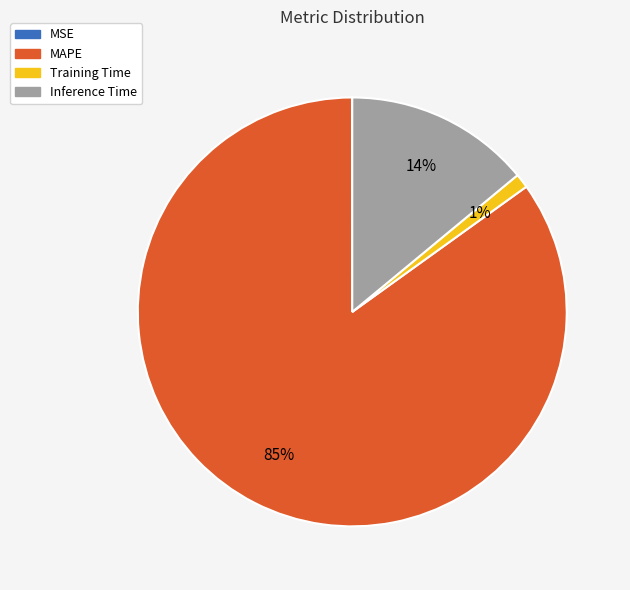

Does any single category account for the majority?

Yes